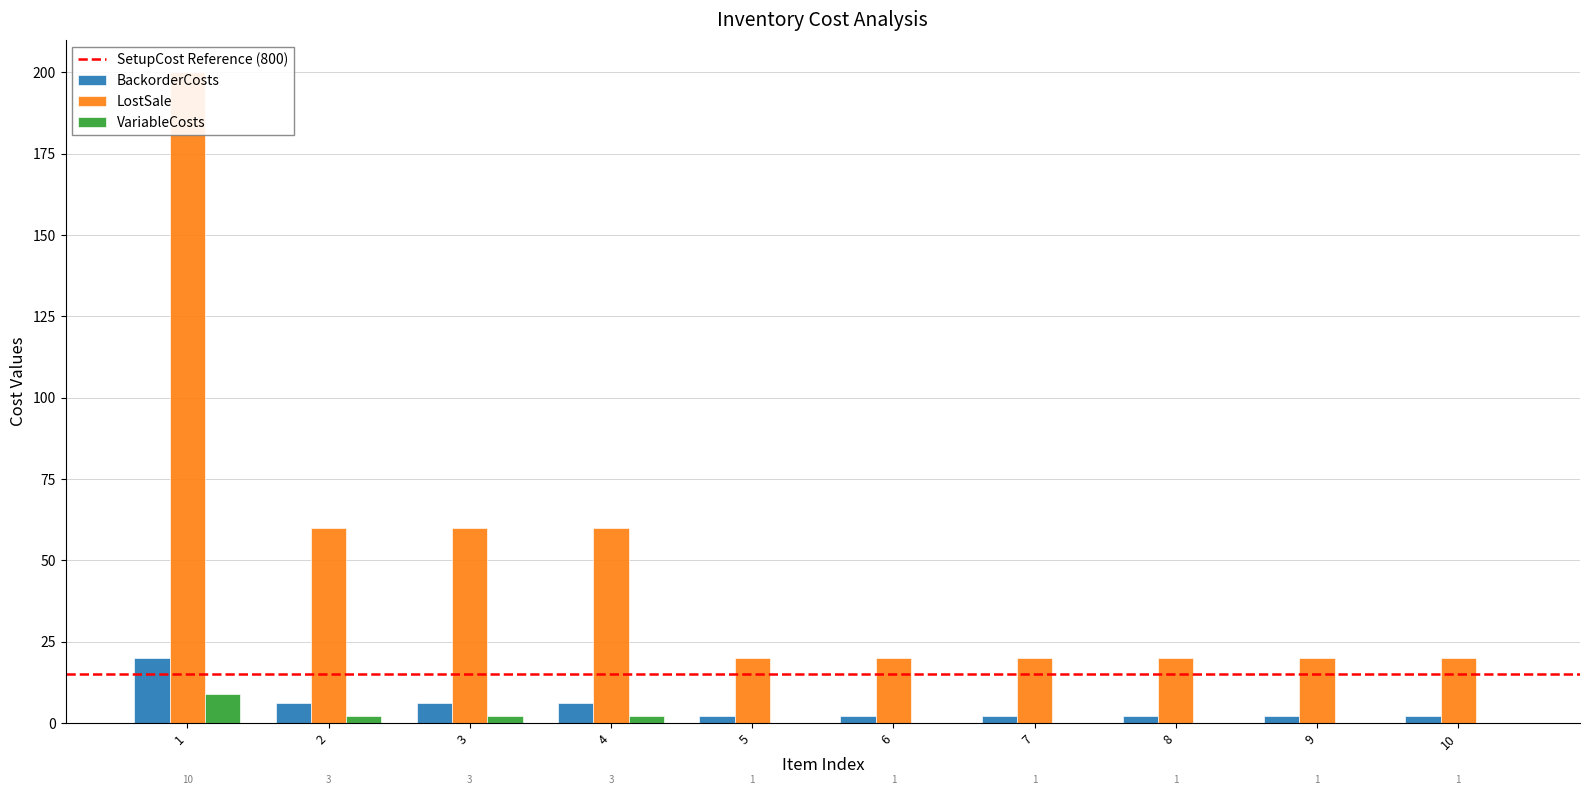

What is the spread (max minus min) of values at 1?

191